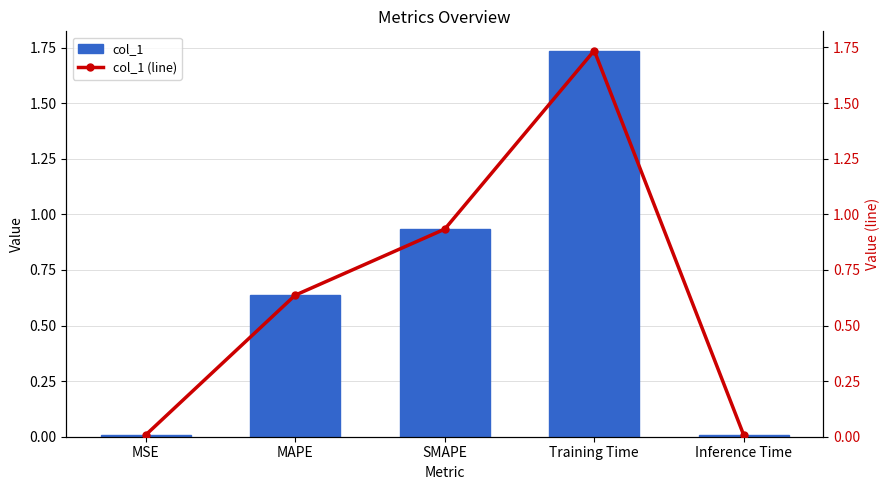

The col_1 (line) series shows 0.0 at Inference Time. True or false?

False